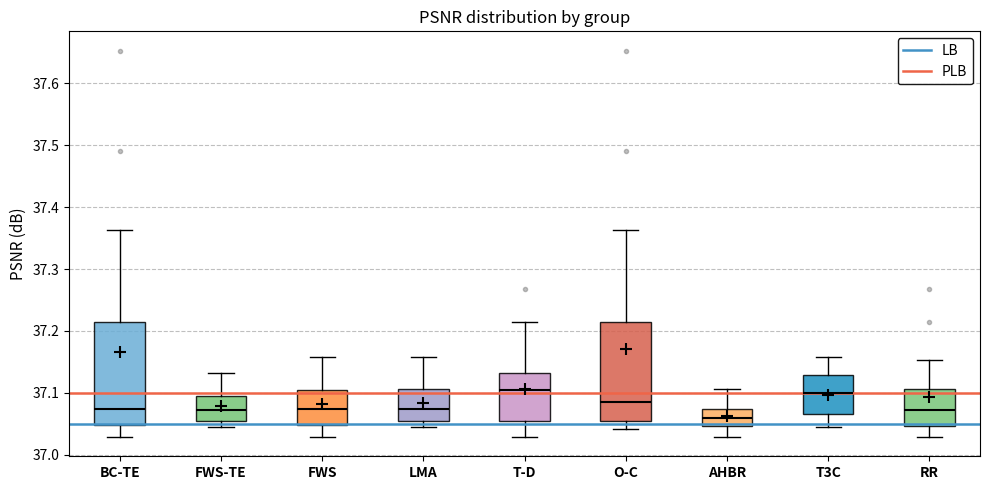

Where is the upper edge of the box for T-D on the y-axis? The values are not printed on the chart, so give them approximately, as read against the axis.

37.13